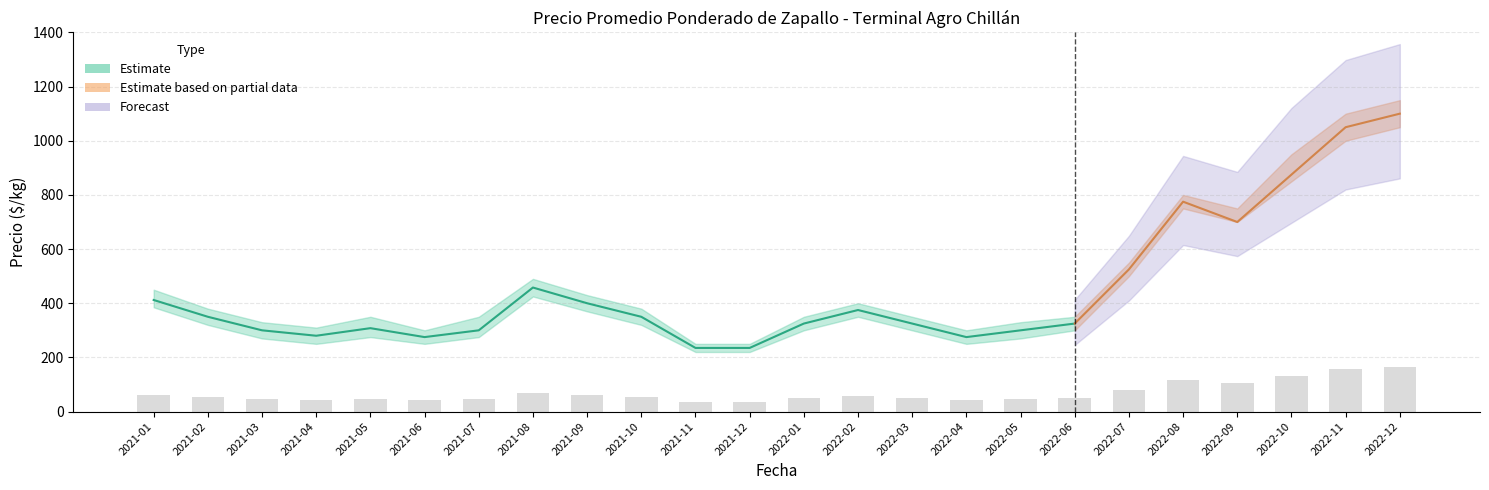

What is the smallest value displayed?

220